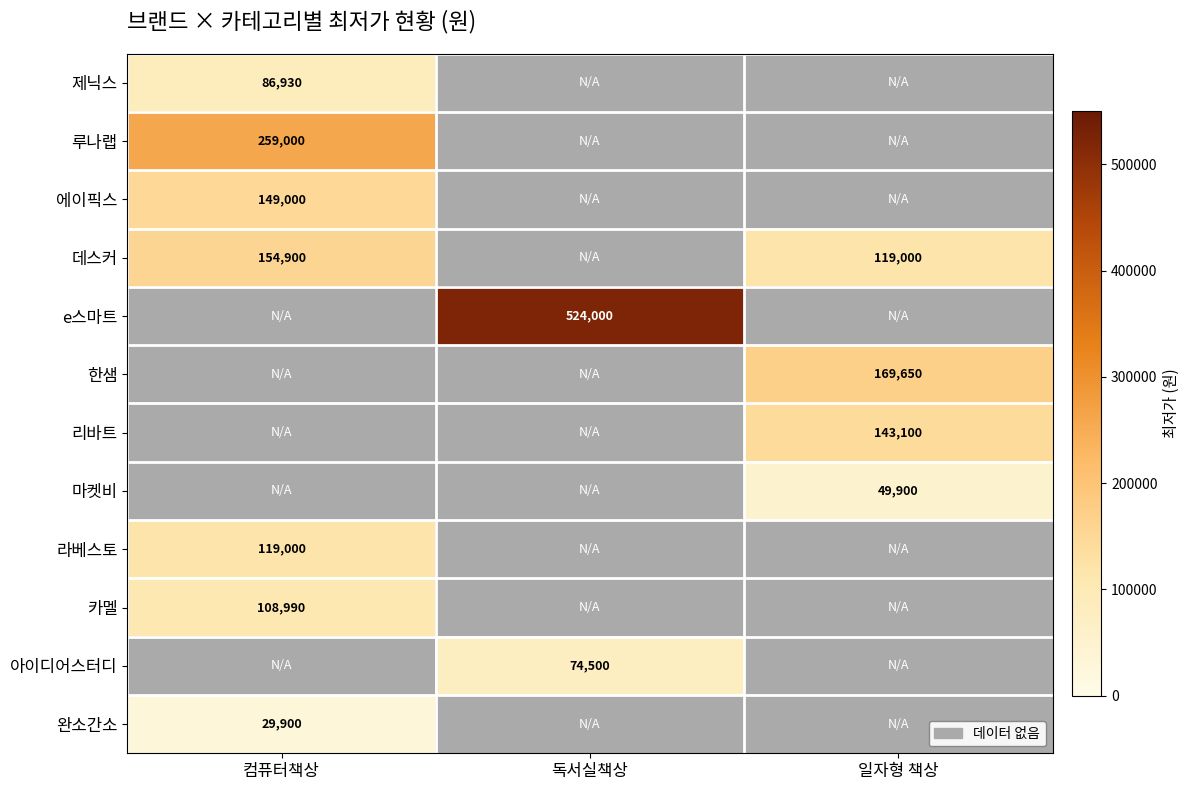

Which has a higher value, 컴퓨터책상 or 일자형 책상?

일자형 책상